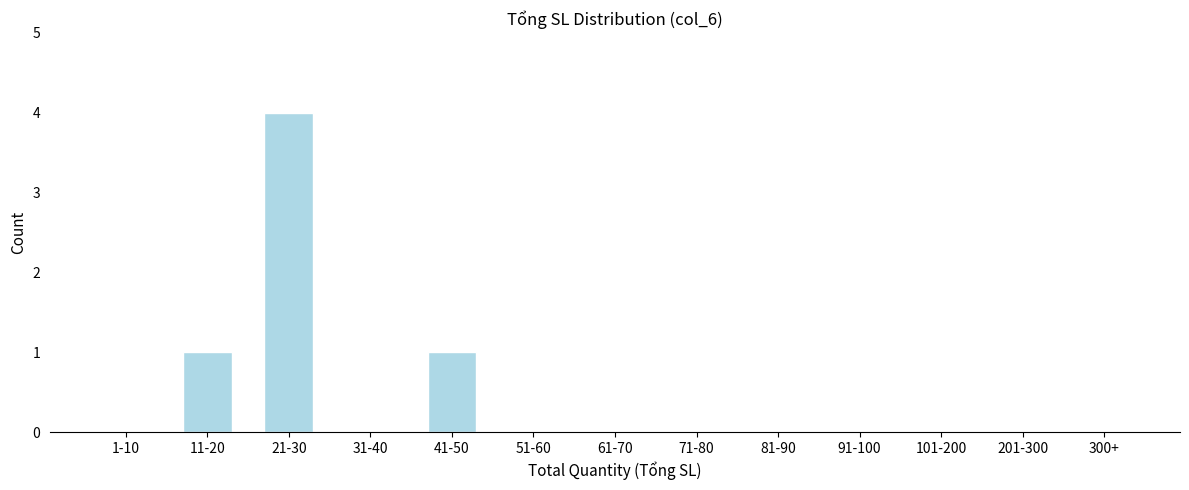

Reading right to left, transcribe all the data shown in this chart.

300+=0	201-300=0	101-200=0	91-100=0	81-90=0	71-80=0	61-70=0	51-60=0	41-50=1	31-40=0	21-30=4	11-20=1	1-10=0